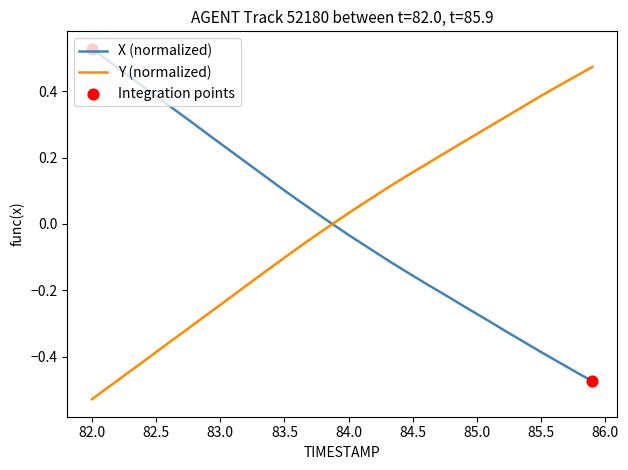

At how many categories does at least one series exceed 0?

40